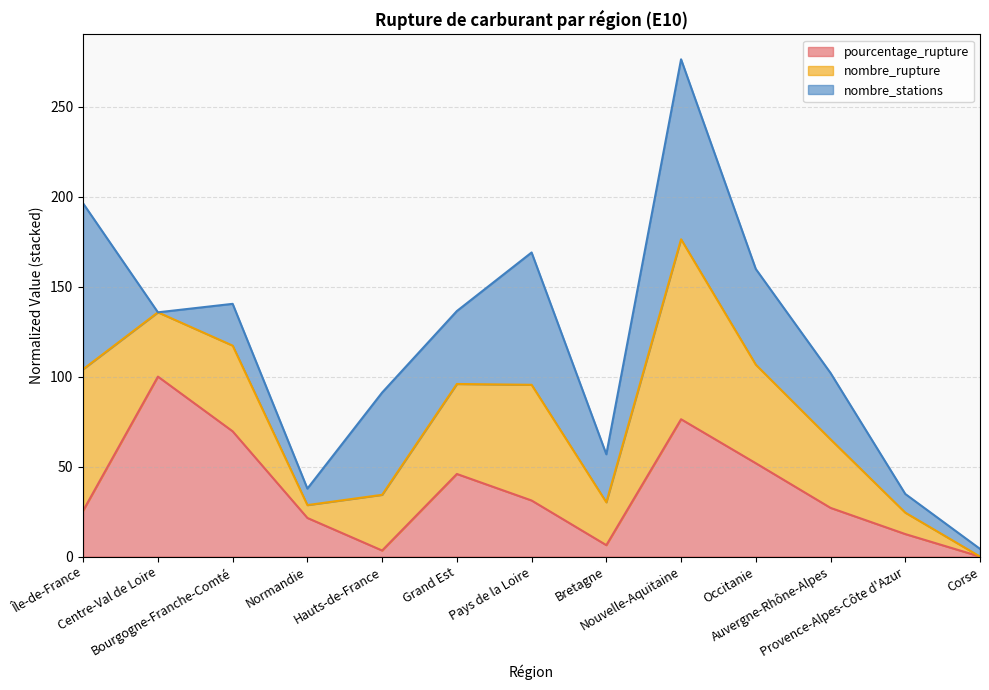

What is the highest value of the pourcentage_rupture series?

100.0